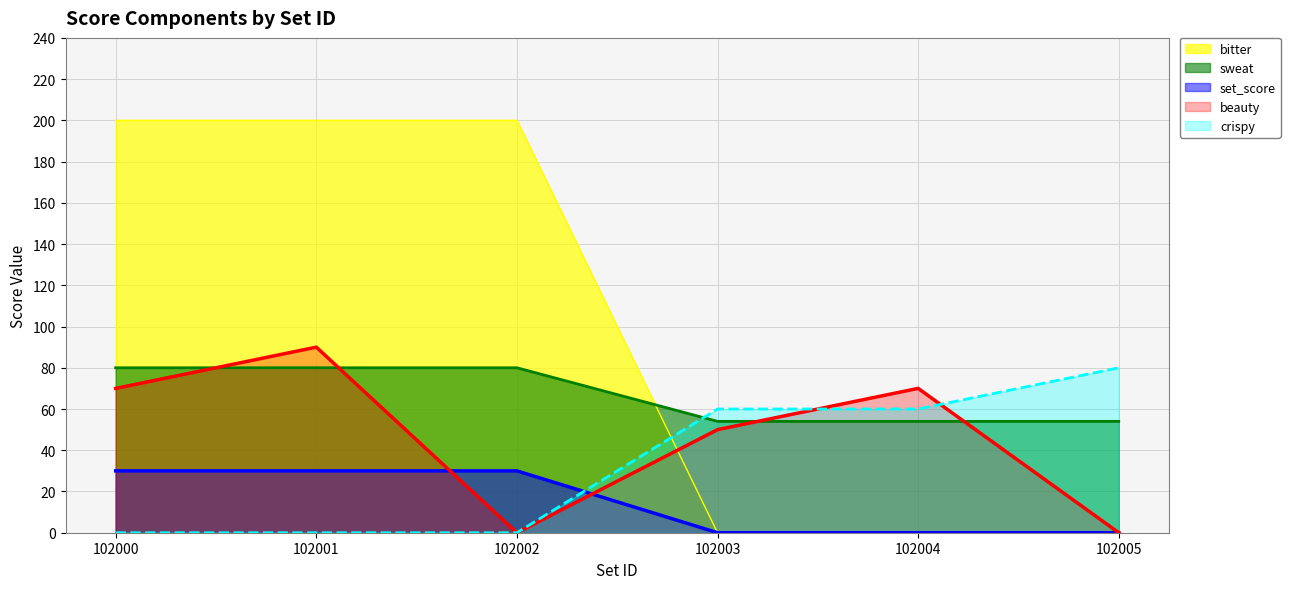

Reading left to right, extract all data points from this chart.

beauty: 102000=70	102001=90	102002=0	102003=50	102004=70	102005=0
crispy: 102000=0	102001=0	102002=0	102003=60	102004=60	102005=80
set_score: 102000=30	102001=30	102002=30	102003=0	102004=0	102005=0
sweat: 102000=80	102001=80	102002=80	102003=54	102004=54	102005=54
bitter: 102000=200	102001=200	102002=200	102003=0	102004=0	102005=0